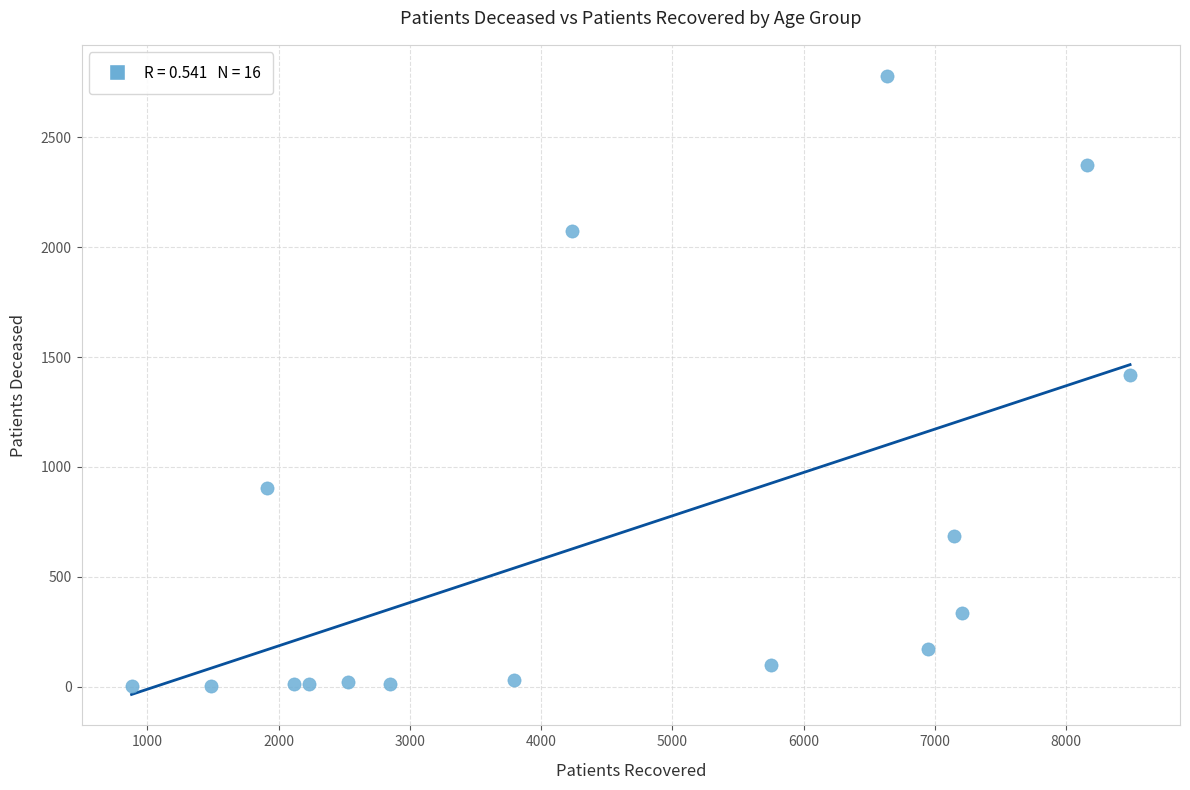

What is the range of X values (max minus min)?

7607